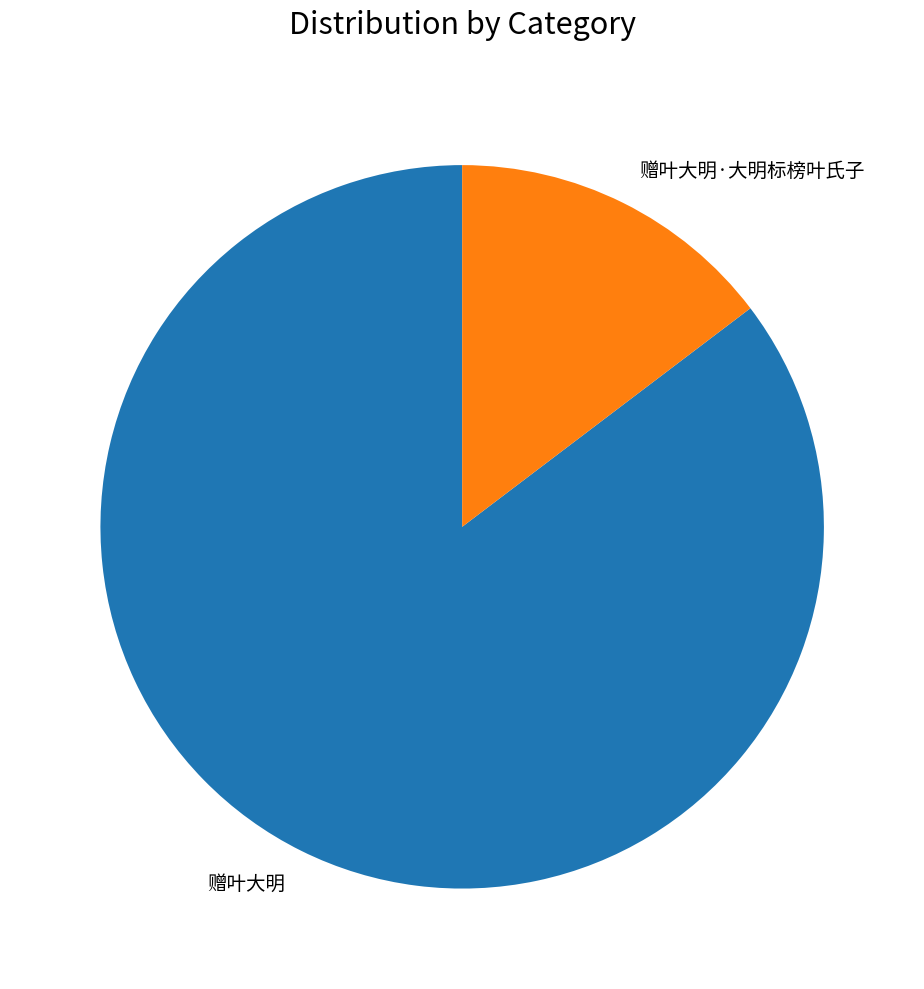

What is the largest slice in the pie chart?

赠叶大明